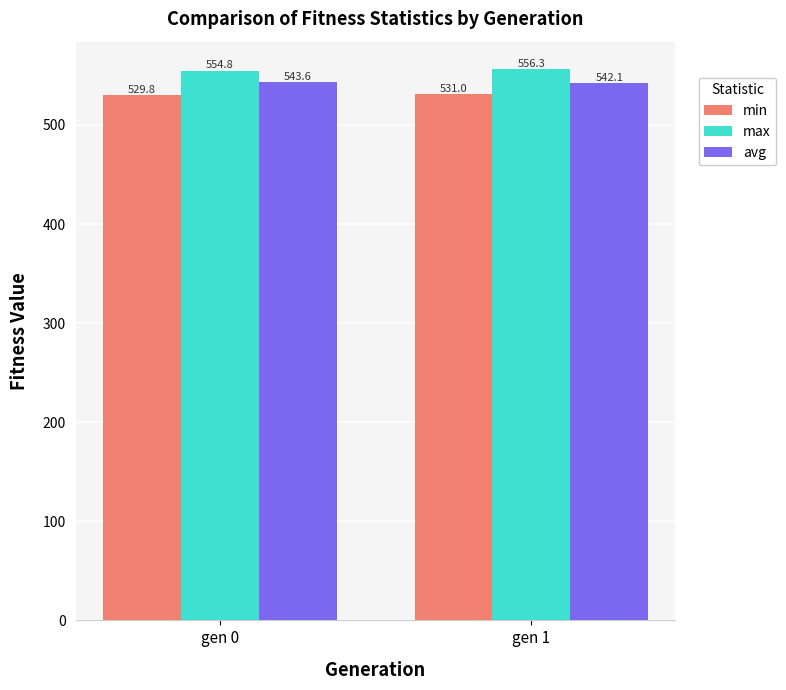

At how many categories does at least one series exceed 530?

2